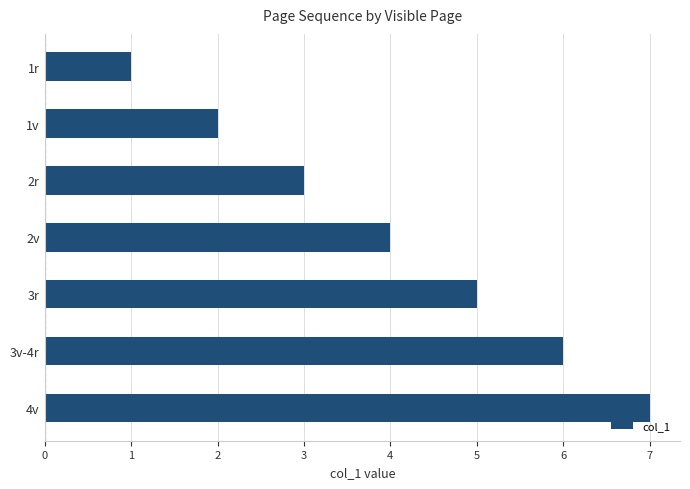

What is the ratio of the value at 4v to the value at 1v?

3.5